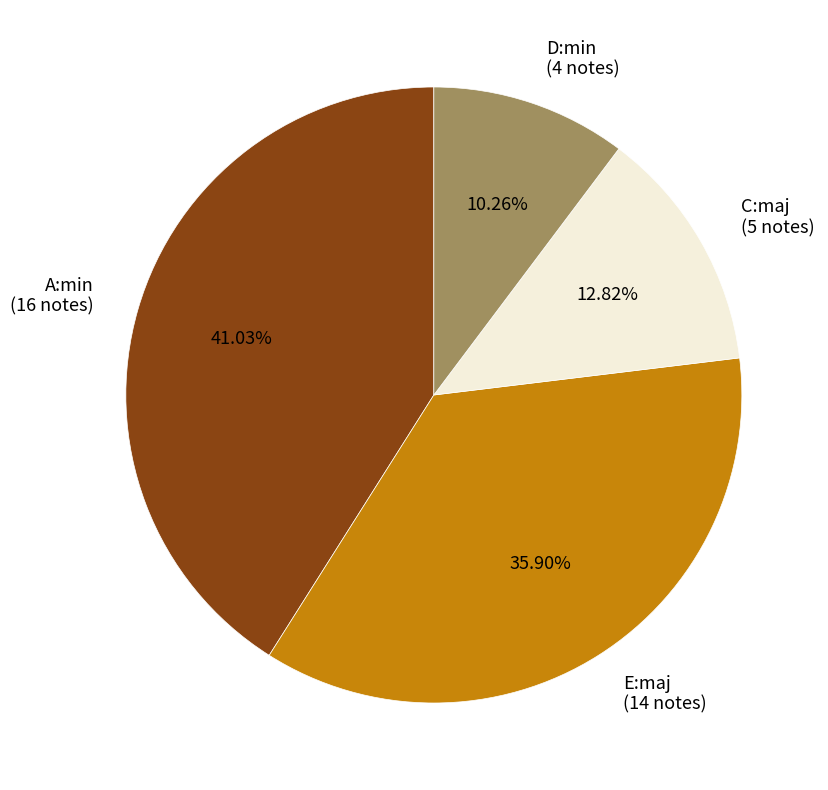

What is the smallest slice in the pie chart?

D:min